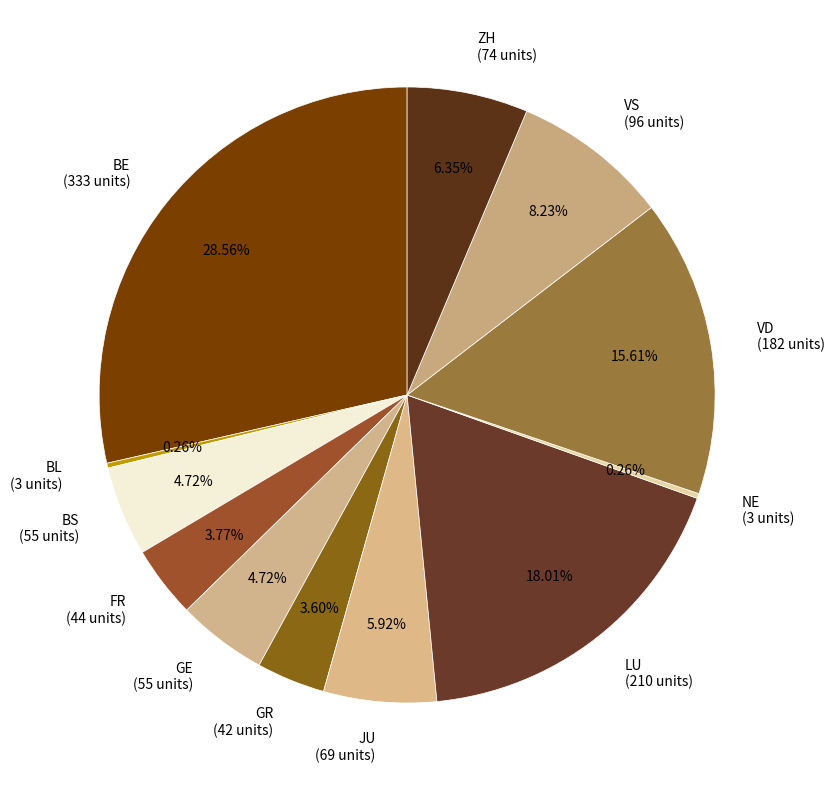

Does VD (182 units) account for over 50% of the chart?

No